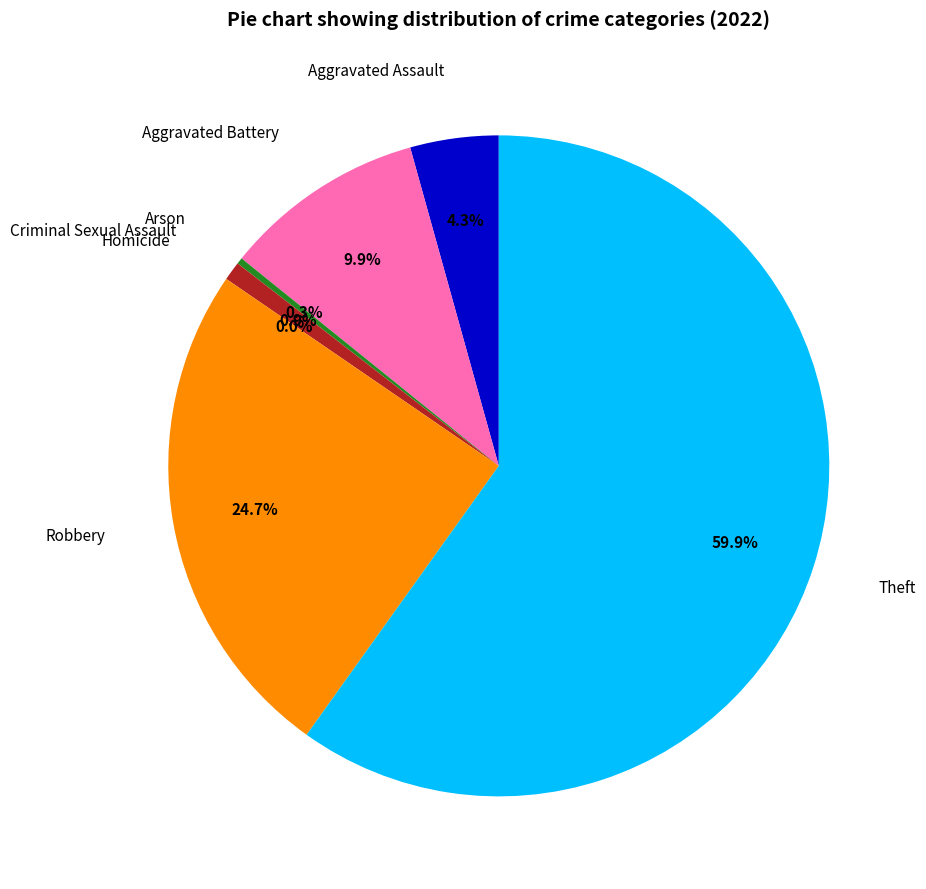

How many segments does this pie chart have?

7